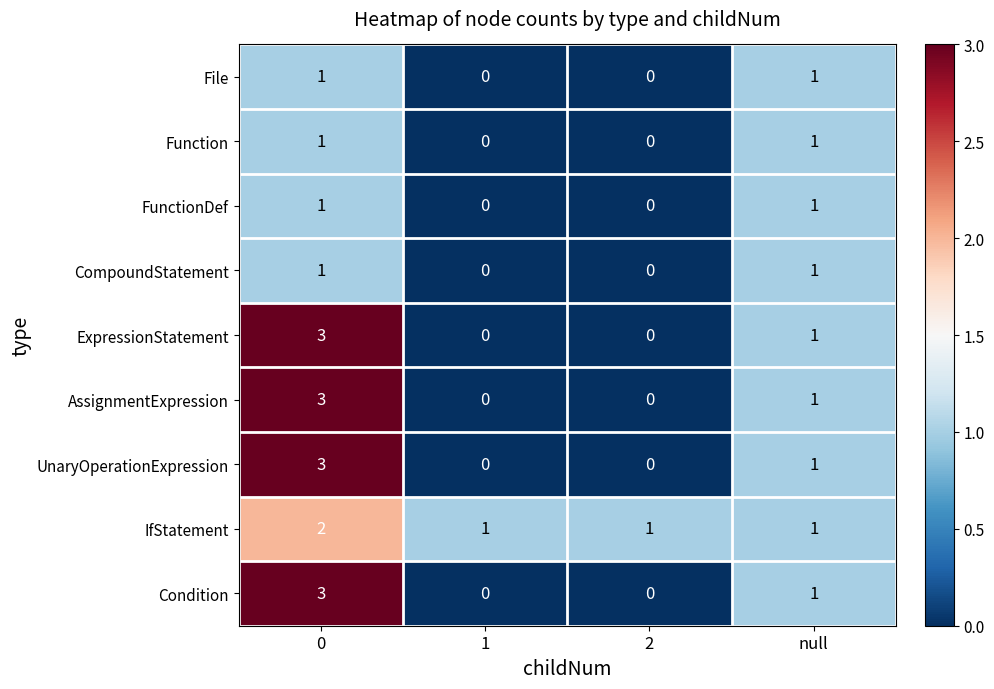

What is the difference between the maximum and minimum values in the ExpressionStatement series?

3